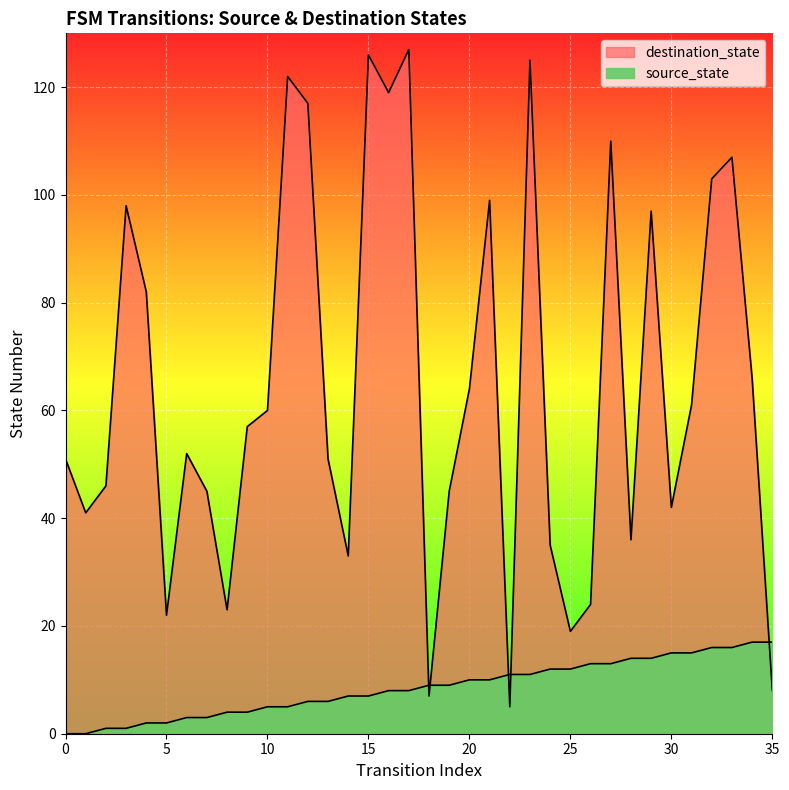

True or false: source_state and destination_state cross at least once.

True